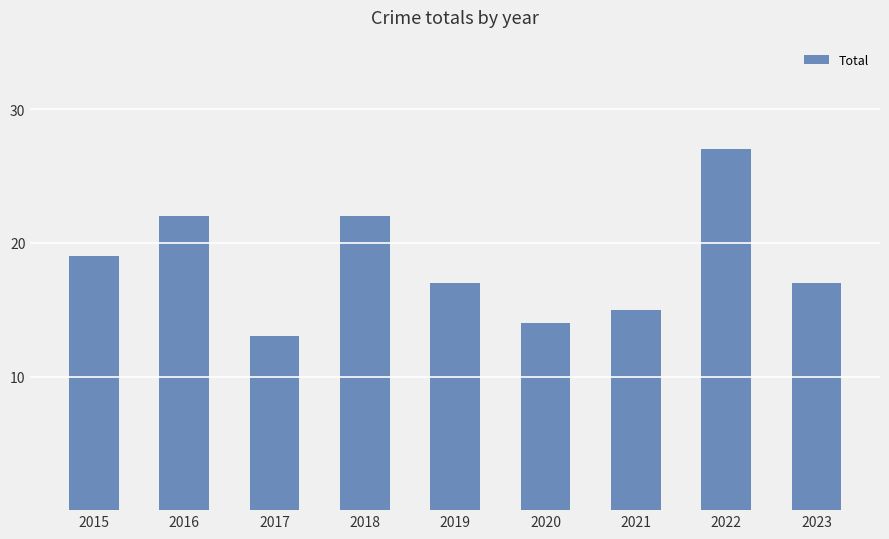

What is the difference between the values at 2020 and 2019?

3